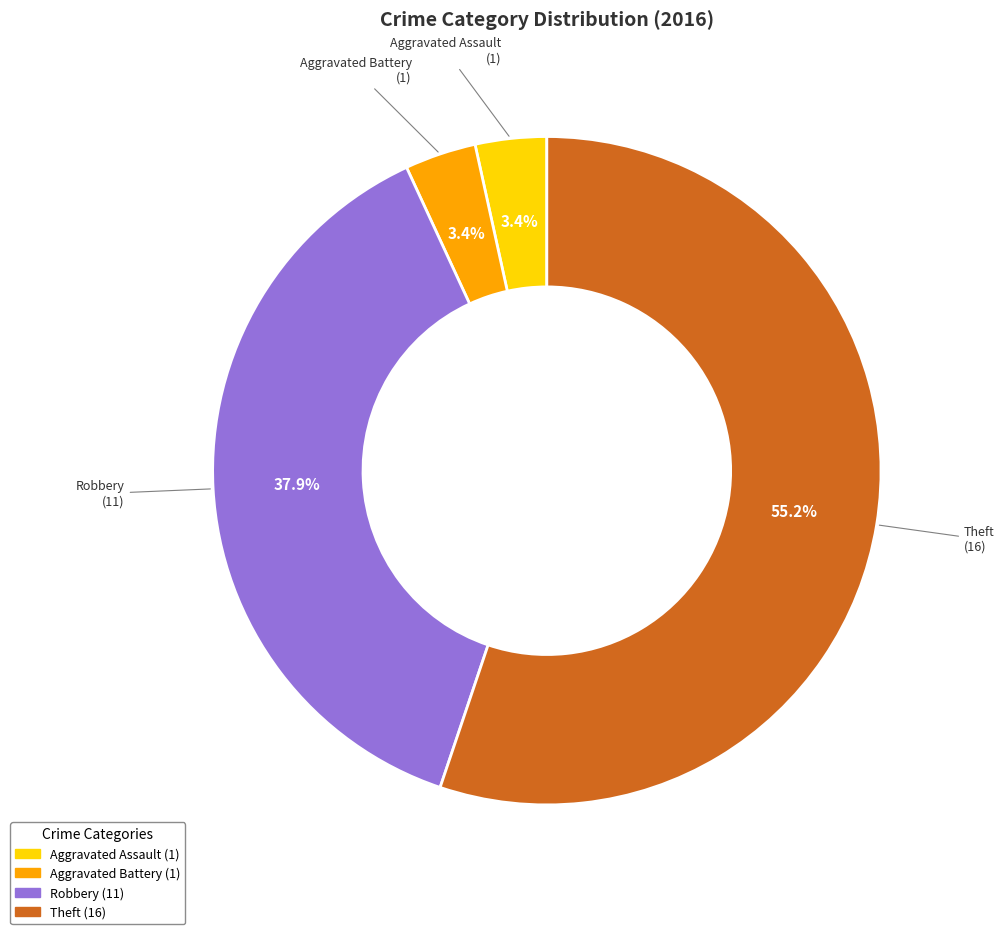

Is there any slice that represents more than half of the pie?

Yes